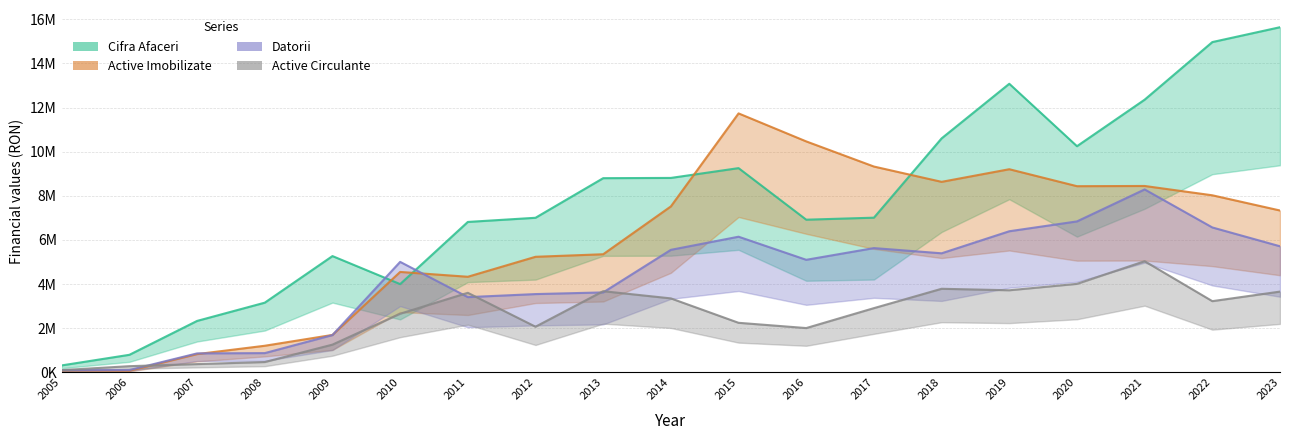

The Datorii series shows 5554089 at 2014. True or false?

True